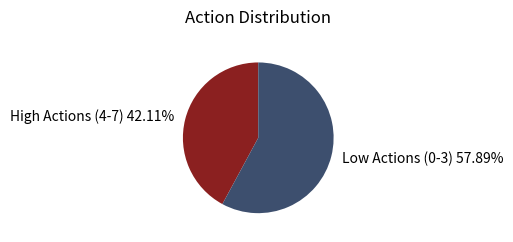

Is there any slice that represents more than half of the pie?

Yes